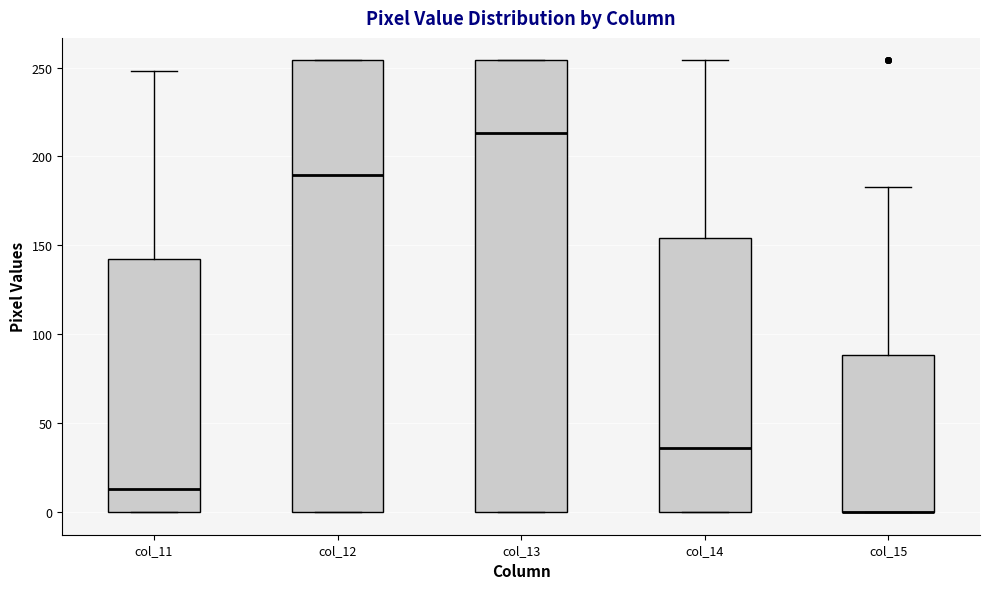

Reading left to right, transcribe this box plot: for each box, give where its median line is, the range the box spans, and where its two whiskers end, as read against the y-axis. The values are not printed on the chart, so give them approximately, as read against the axis.

col_11: median 15, box 0 to 145, whiskers 0 to 250
col_12: median 190, box 0 to 255, whiskers 0 to 255
col_13: median 215, box 0 to 255, whiskers 0 to 255
col_14: median 35, box 0 to 155, whiskers 0 to 255
col_15: median 0 (drawn on the box's lower edge), box 0 to 90, whiskers 0 to 185